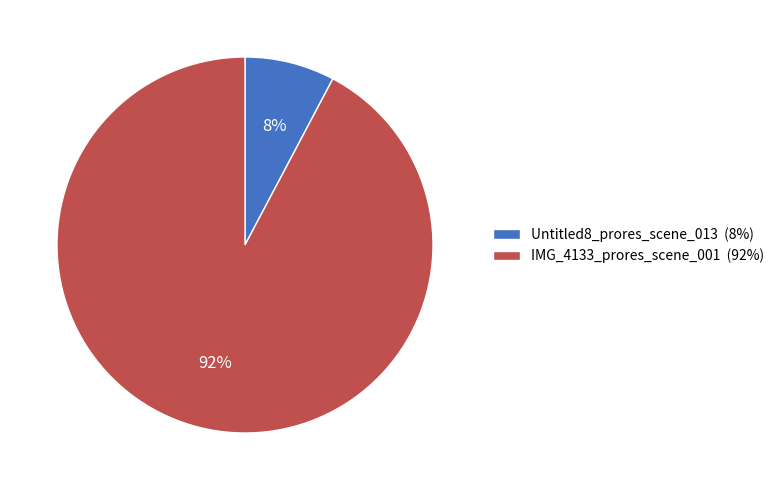

Which category has the biggest portion of the pie?

IMG_4133_prores_scene_001